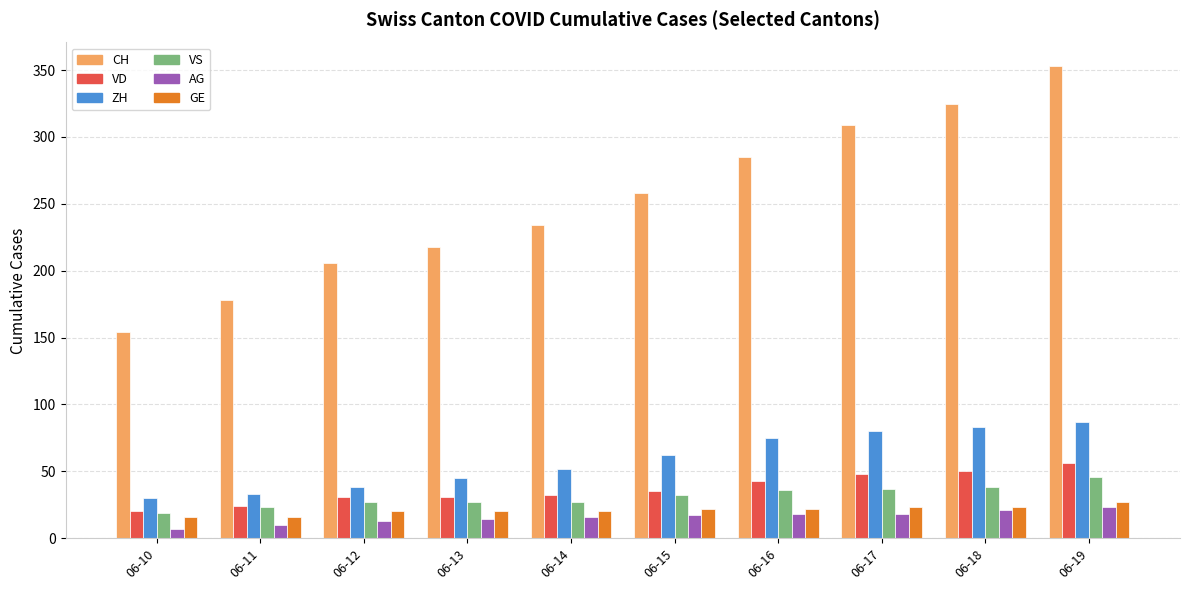

The AG series shows 23 at 06-19. True or false?

True